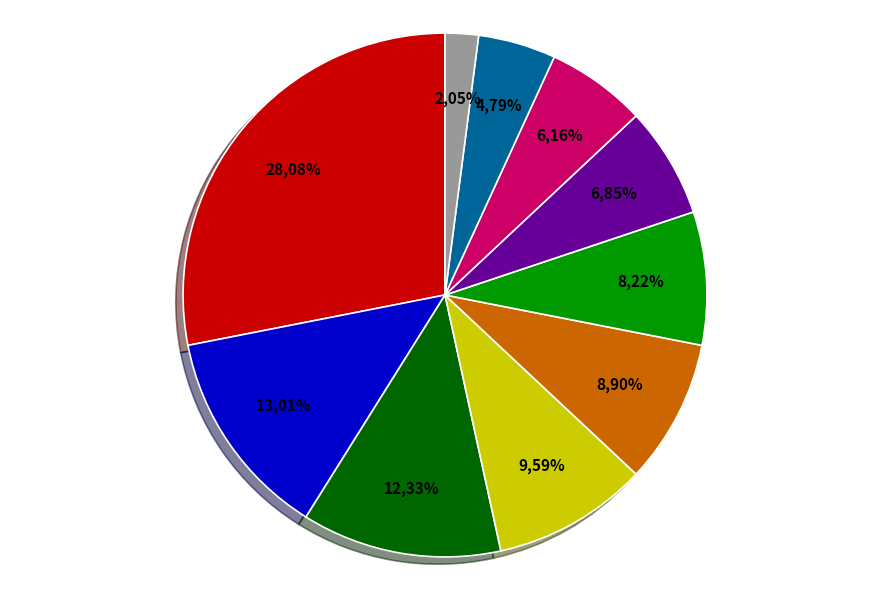

What is the total percentage of 4 and 1?

11.0%